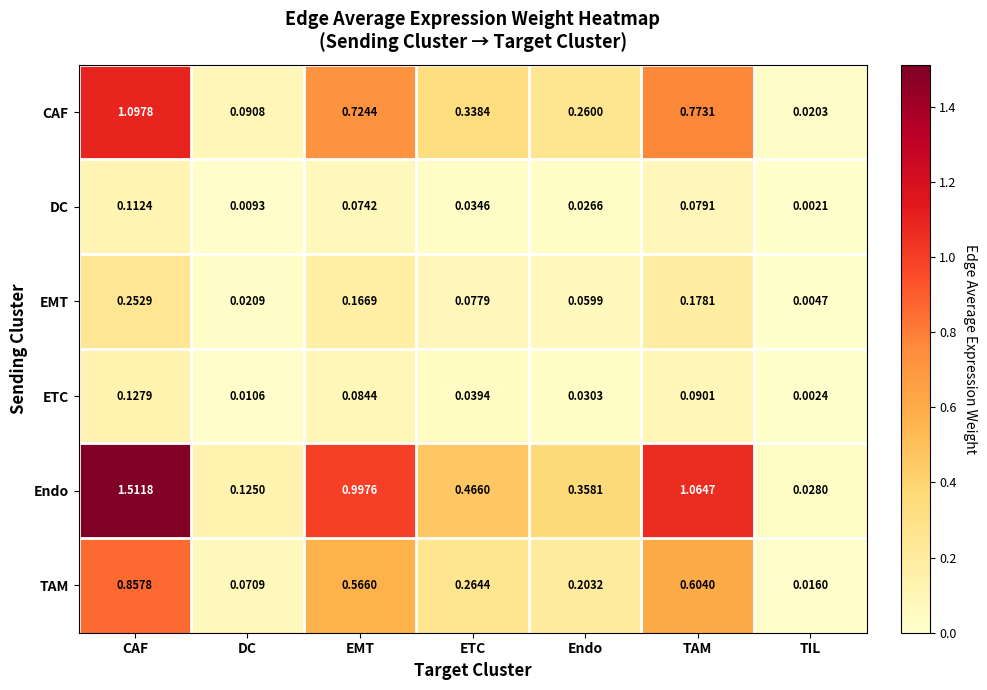

At which category is the sum across all series the highest?

CAF